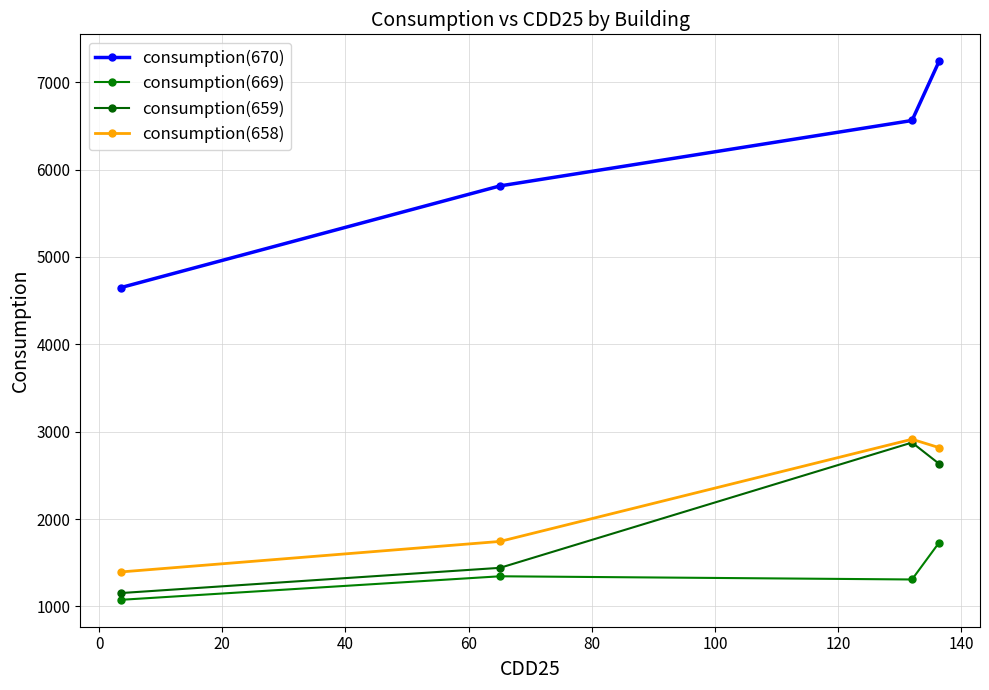

How many lines are shown in the chart?

4